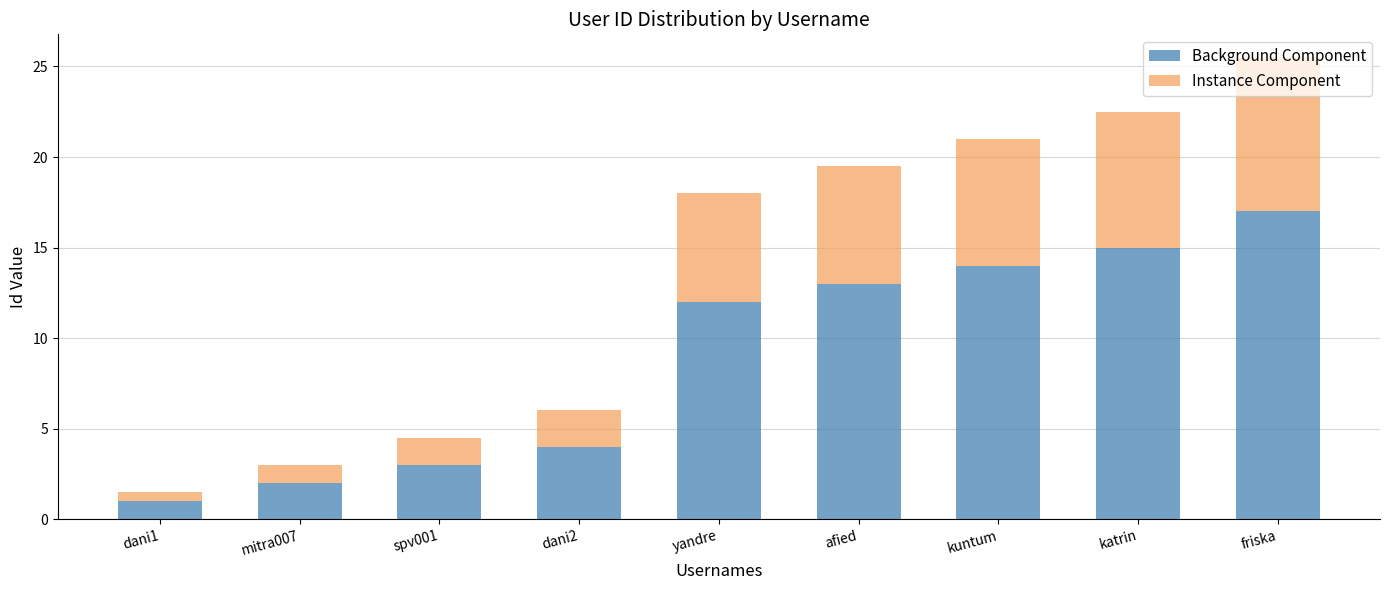

How many values in the Background Component series are below 12?

4